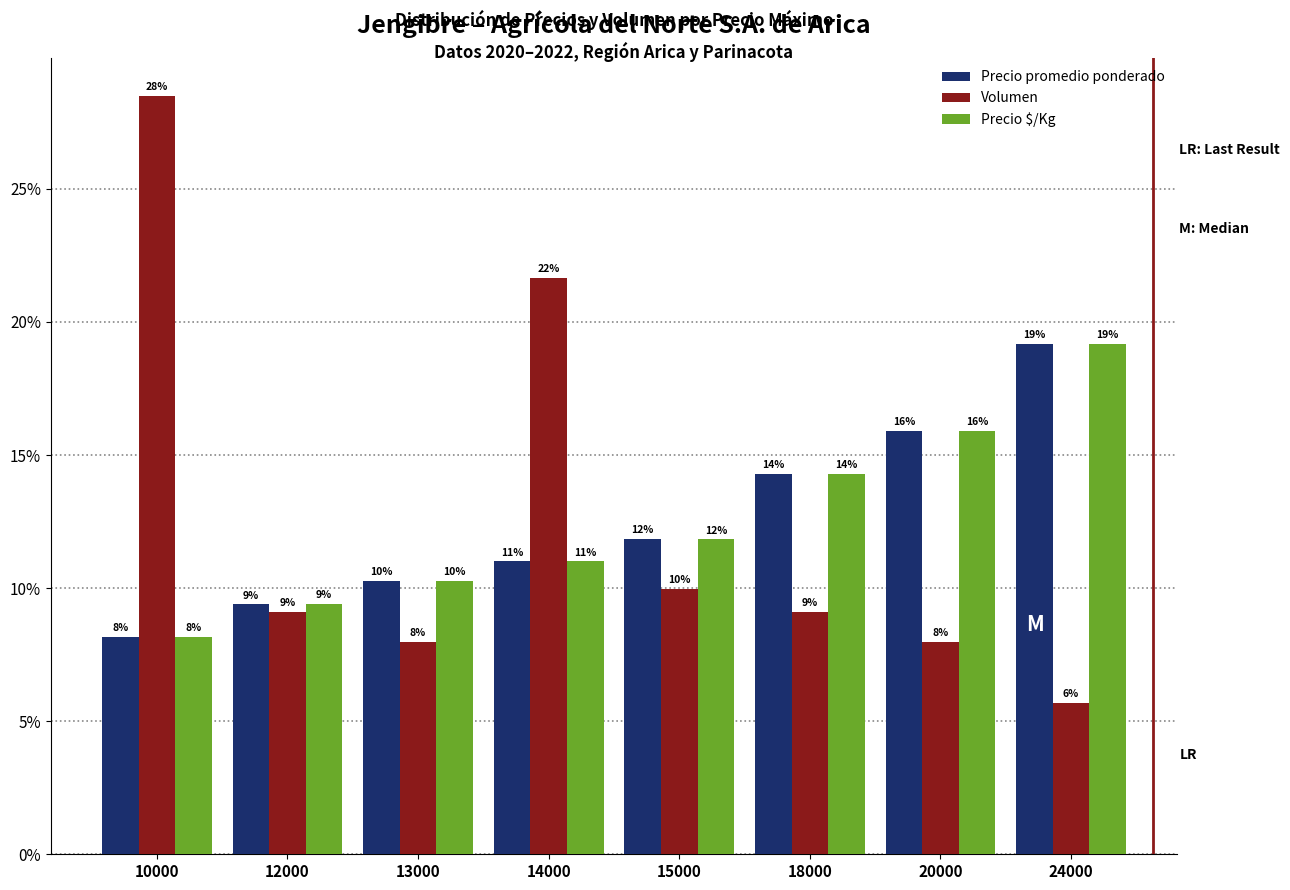

What is the sum of the Precio promedio ponderado values at 13000 and 24000?

29.4